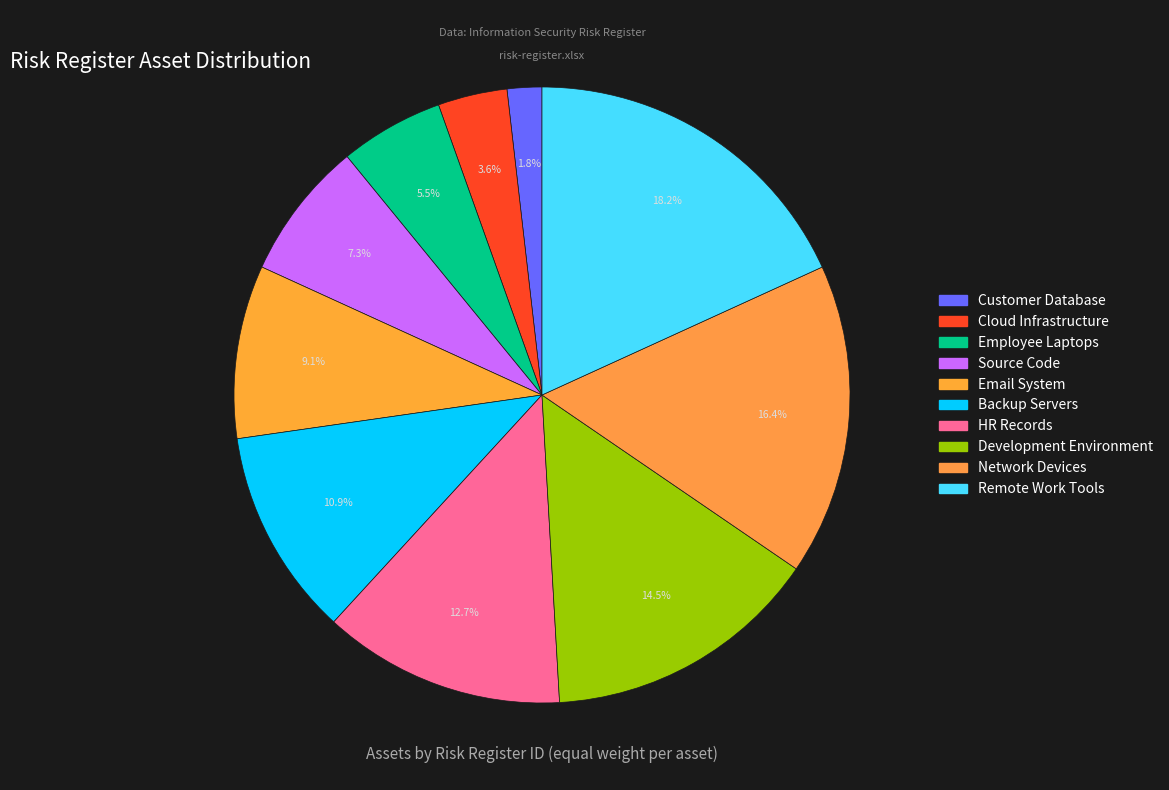

What is the smallest slice in the pie chart?

Customer Database